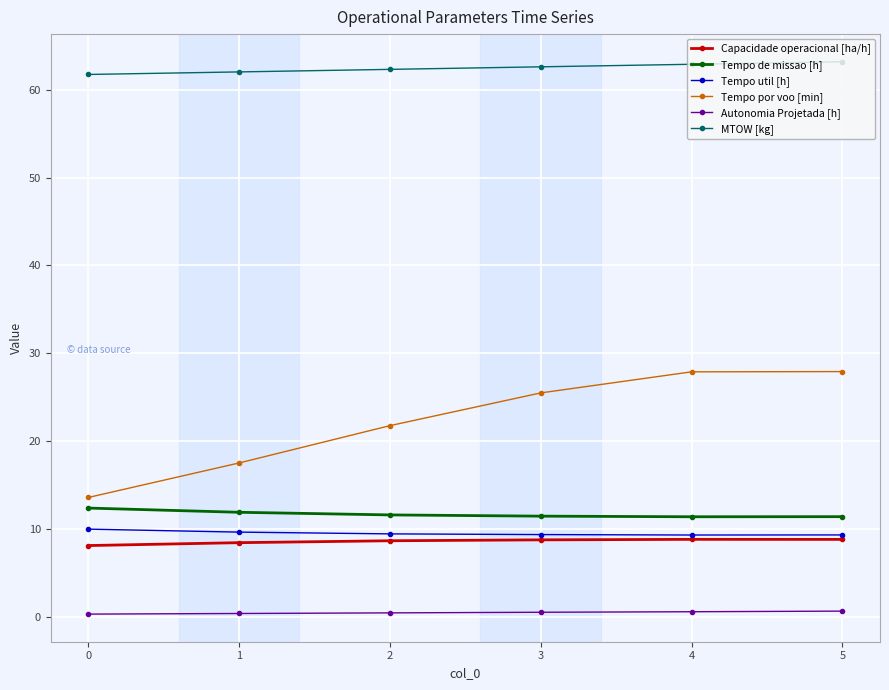

Which series has the largest range (max minus min)?

Tempo por voo [min]